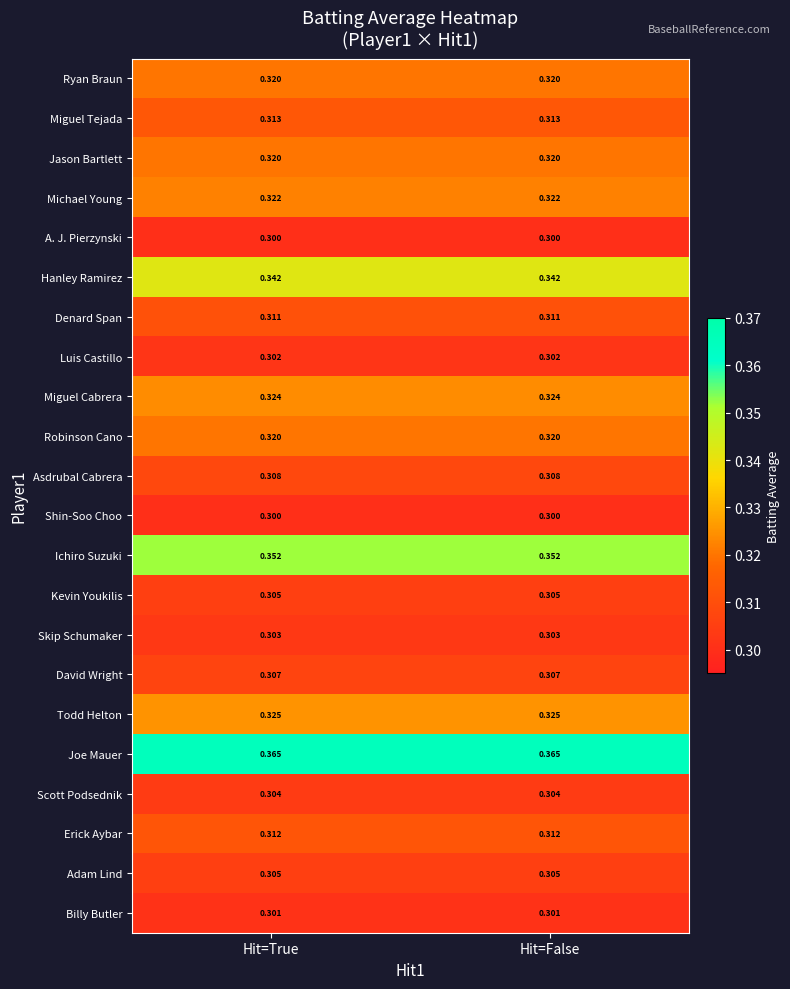

Which series has the largest total across all categories?

Joe Mauer